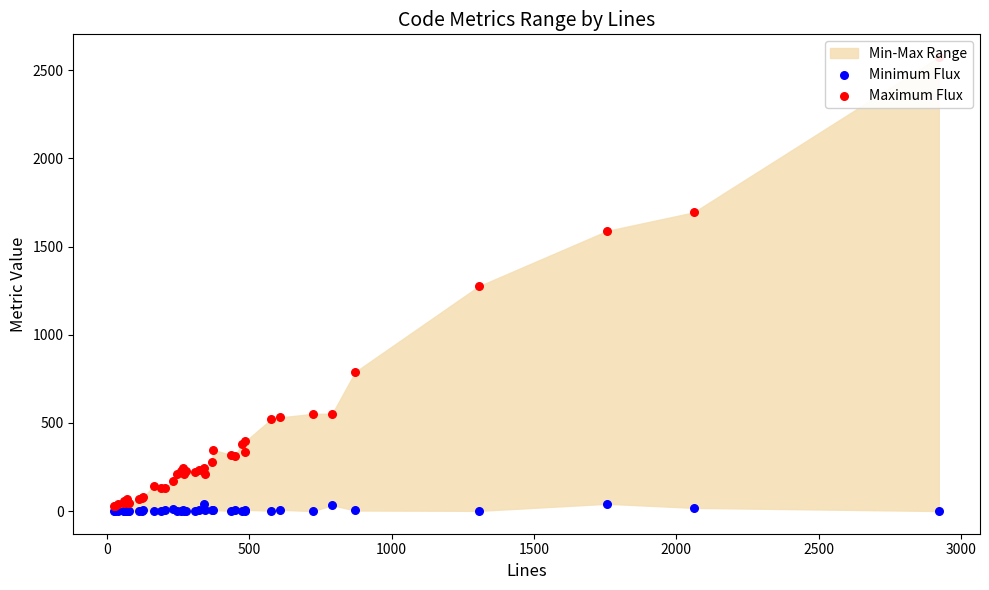

Which series has the widest spread of Y values?

Maximum Flux